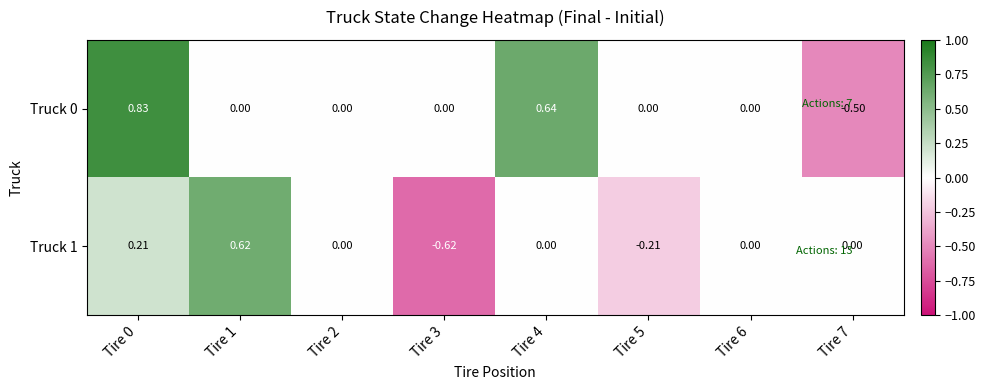

At which category does the chart reach its minimum across all series?

Tire 3